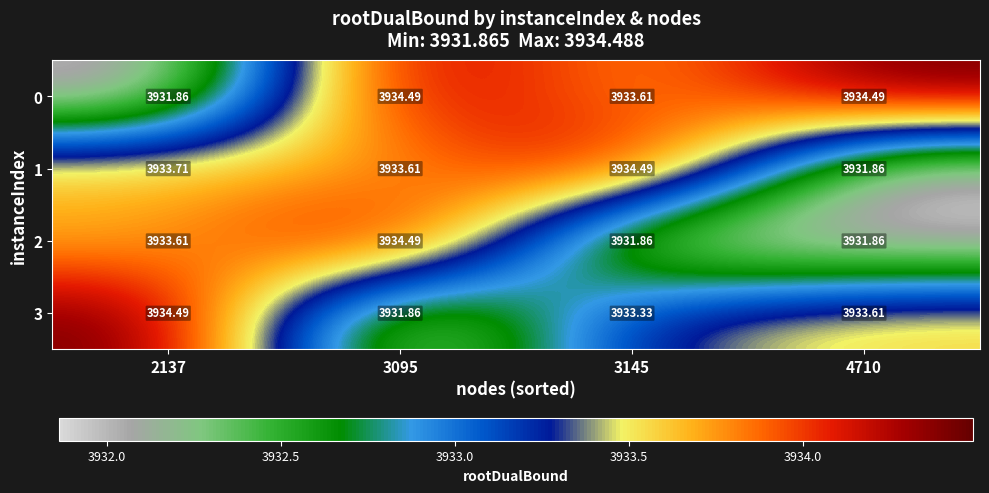

Which series changed the most between 3145 and 4710?

1